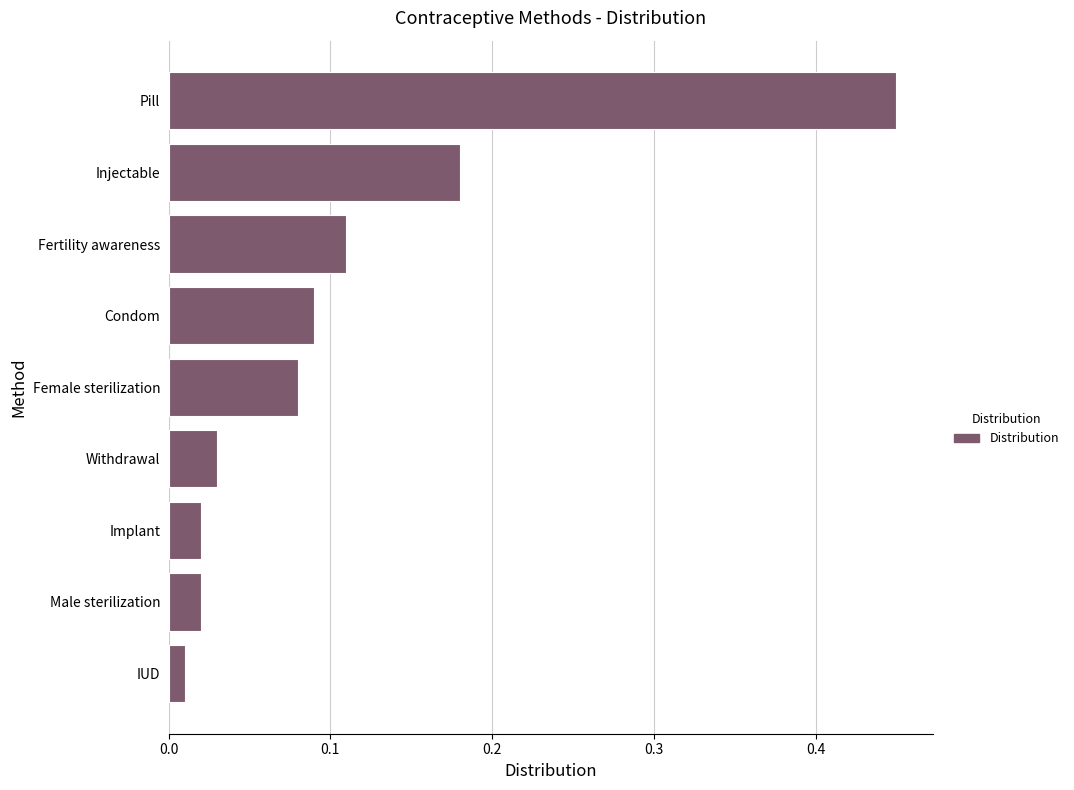

Between Pill and Condom, which is larger?

Pill